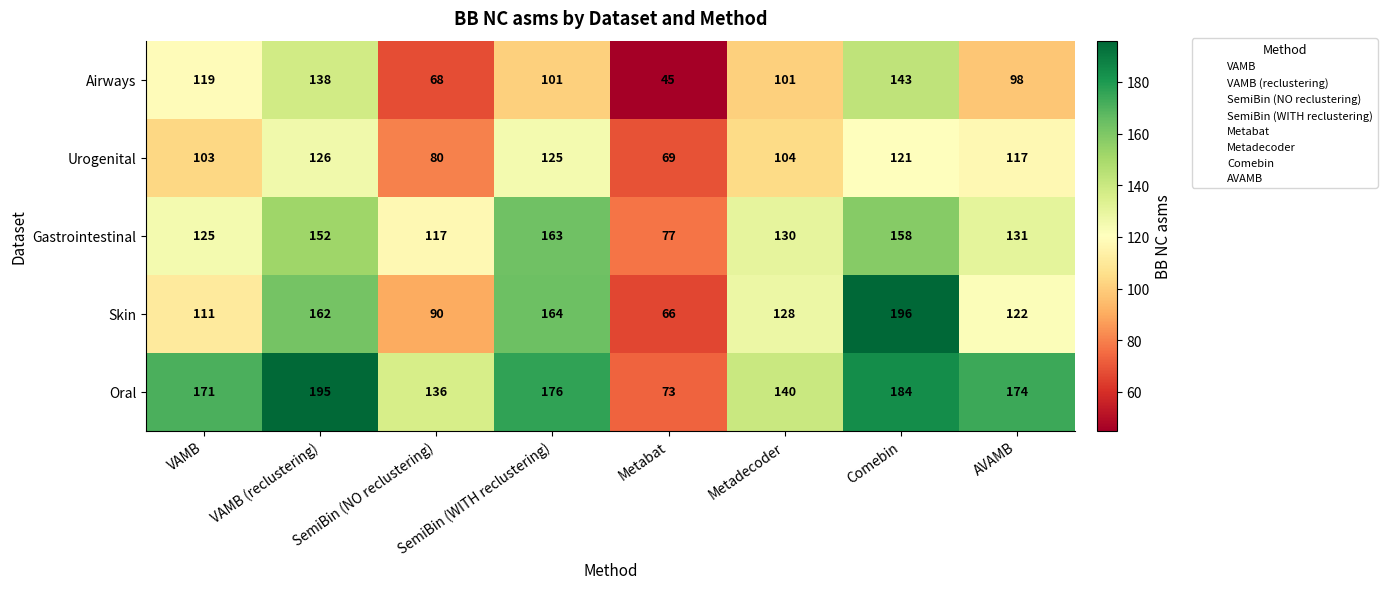

What is the average value of the Gastrointestinal series?

132